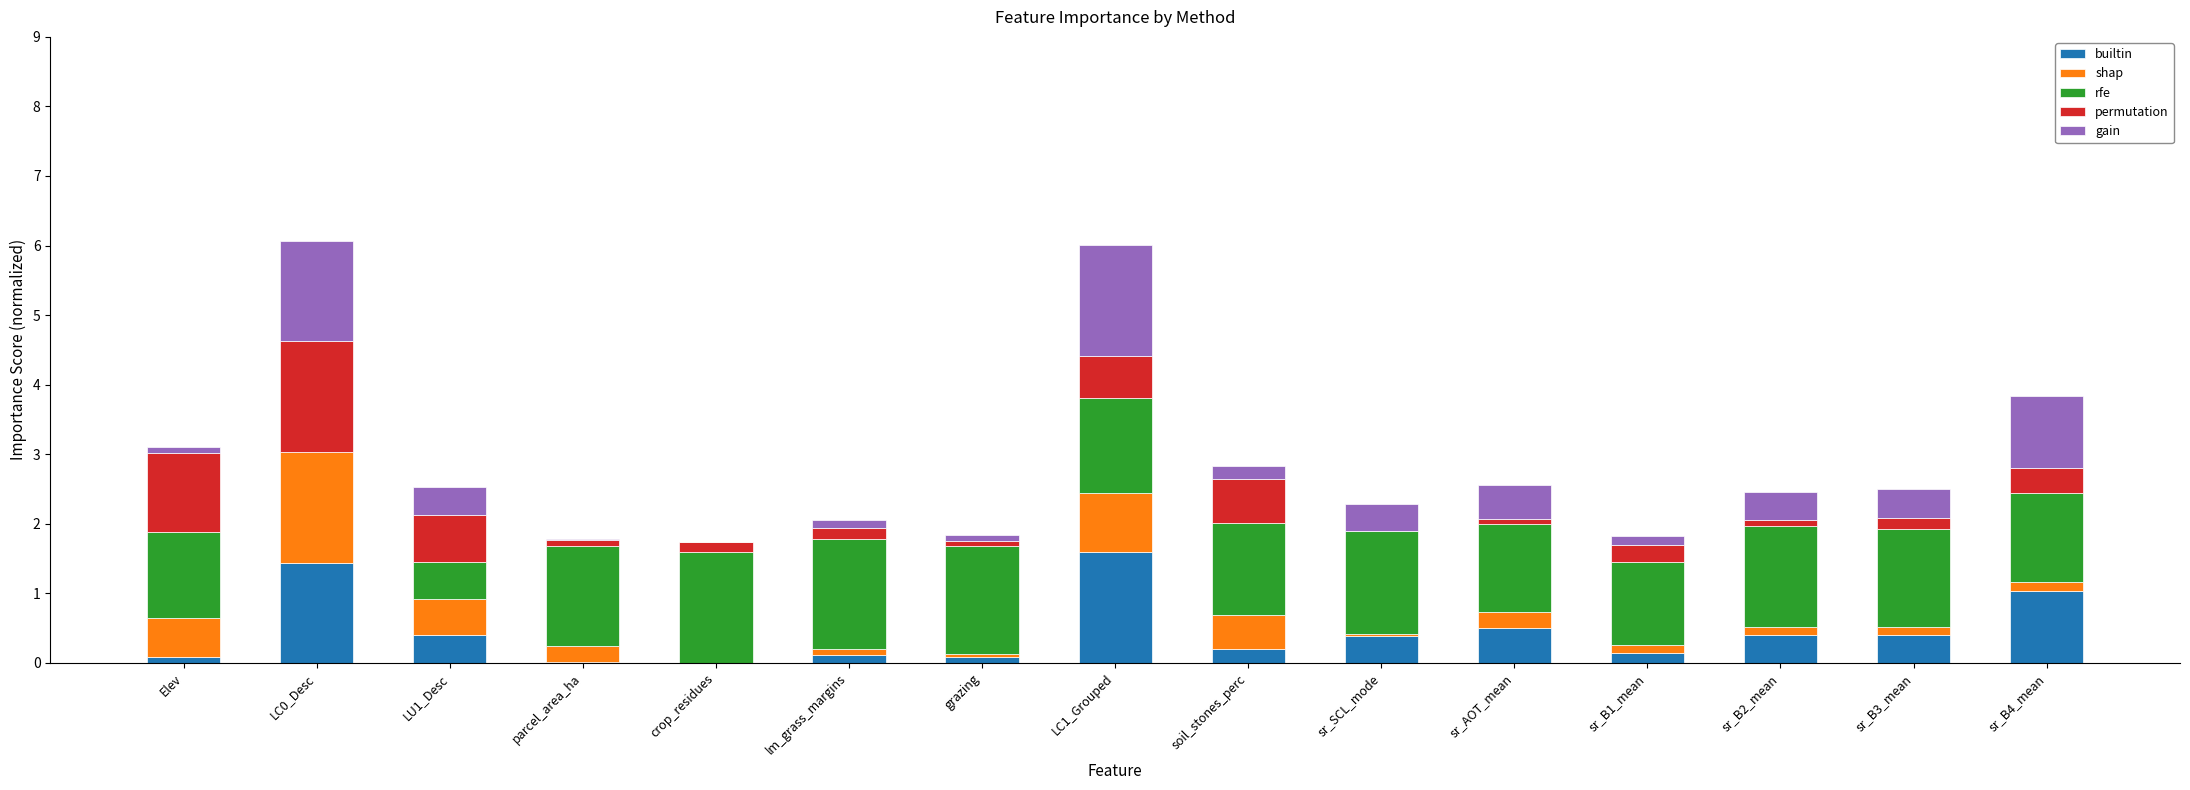

The value of builtin at sr_B2_mean is 0.4. True or false?

True